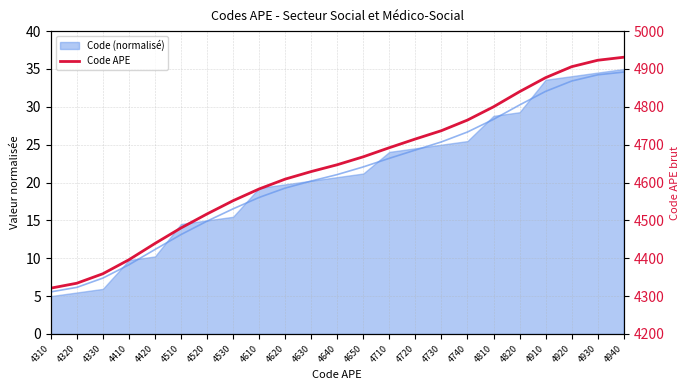

At which label does the data first exceed 4647?

4650